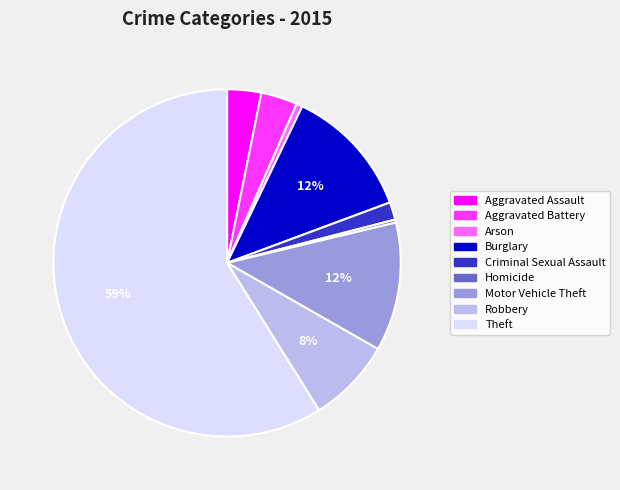

How many slices are in this pie chart?

9